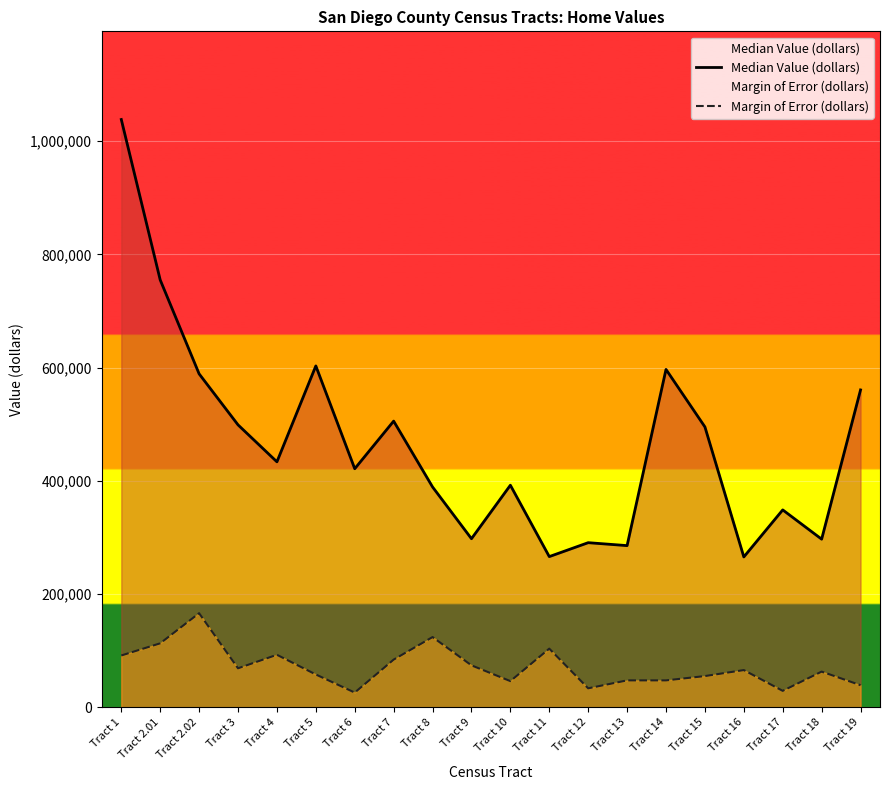

In Margin of Error (dollars), how many points are lower than both neighbors (excluding endpoints)?

6